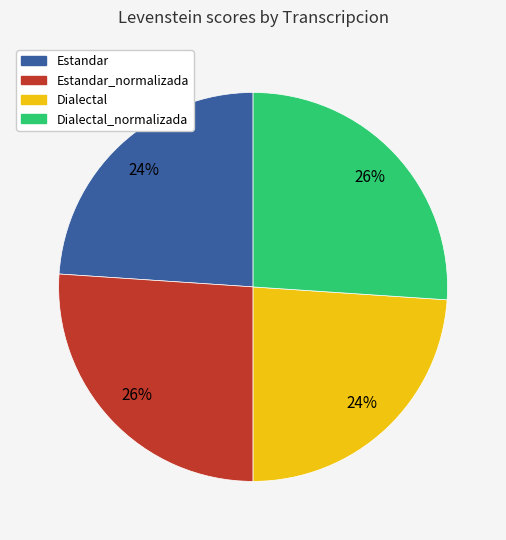

To the nearest percent, what is the average slice percentage?

25%